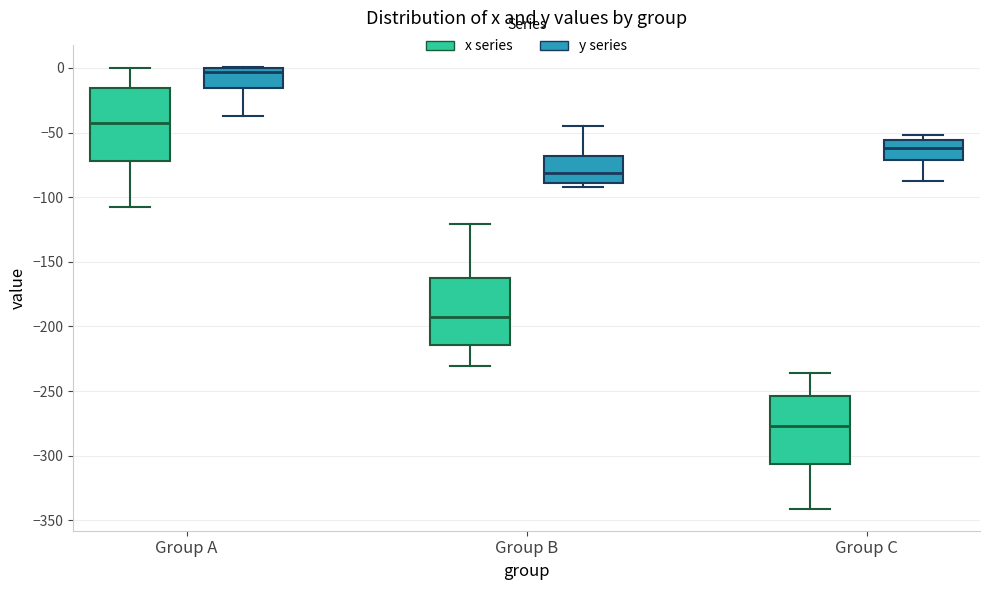

Where does the median line of the box for Group C (y series) sit on the y-axis? The values are not printed on the chart, so give them approximately, as read against the axis.

-60